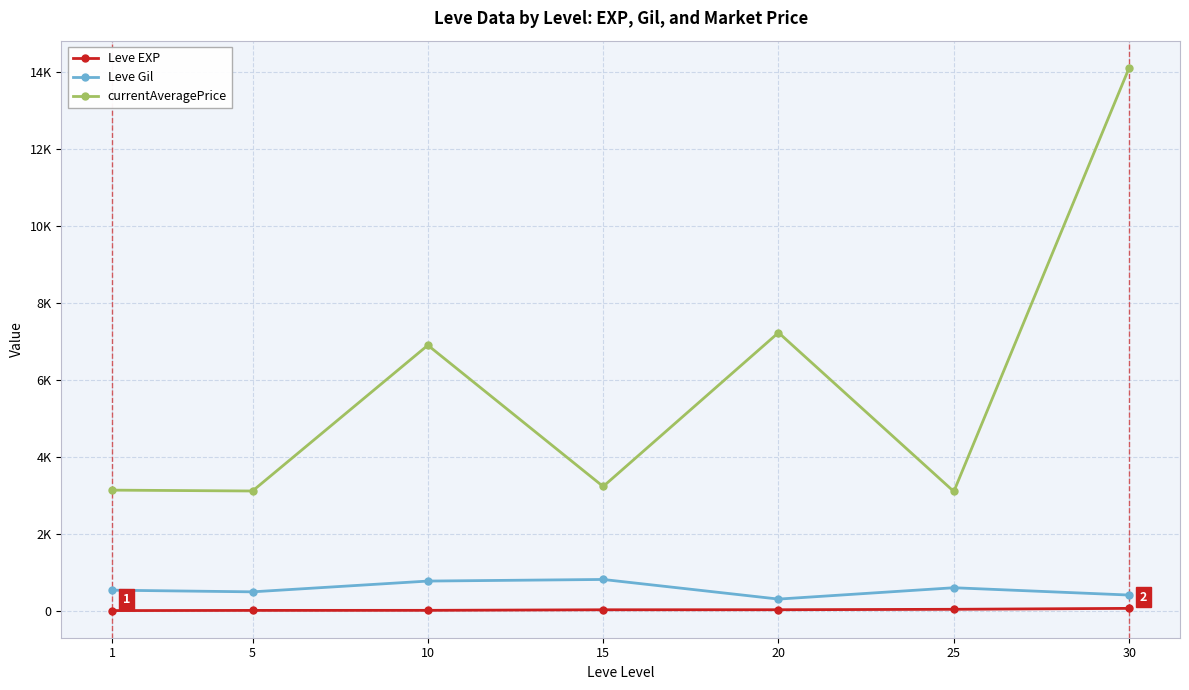

What are all the series names shown in the legend?

Leve EXP, Leve Gil, currentAveragePrice